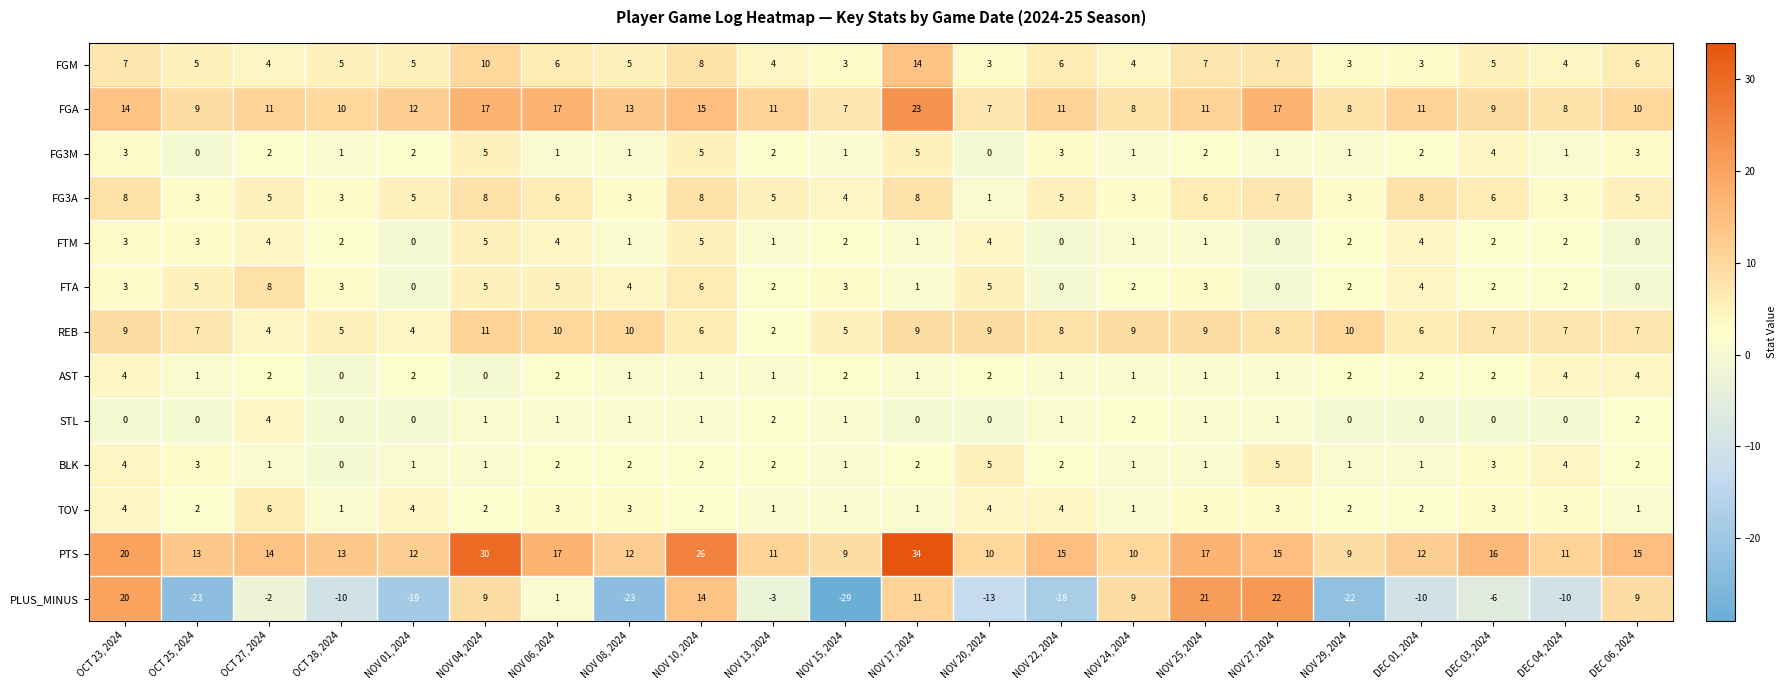

How many distinct data groups are displayed?

13